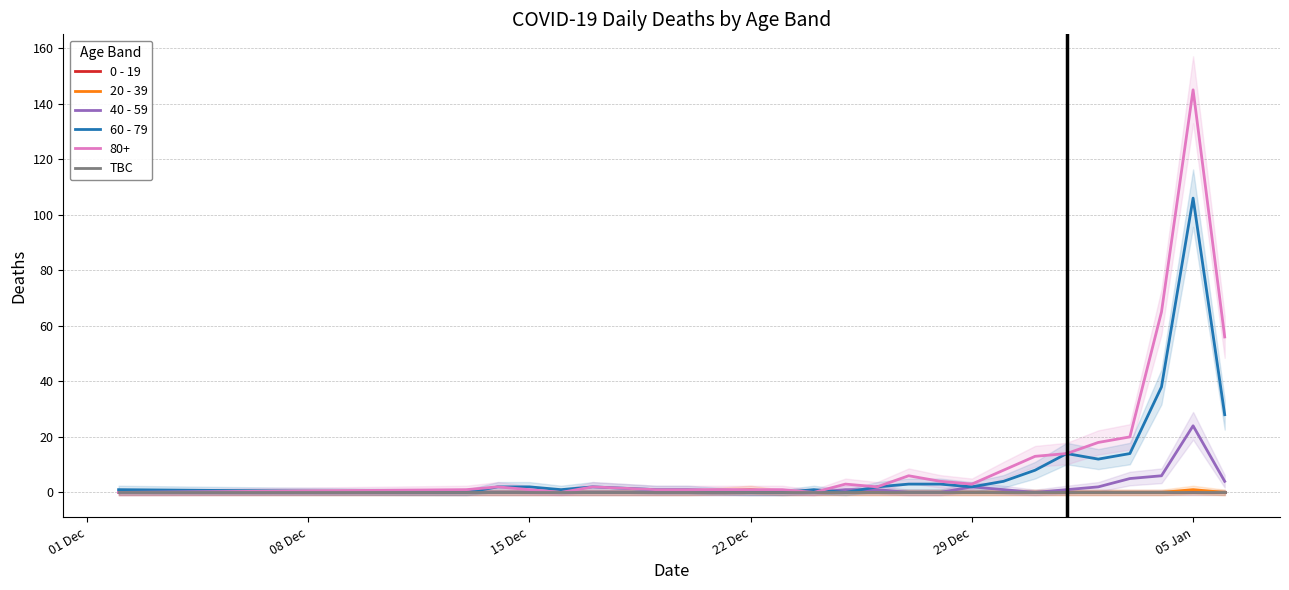

What is the label of the 4th point from the left?

15 Dec